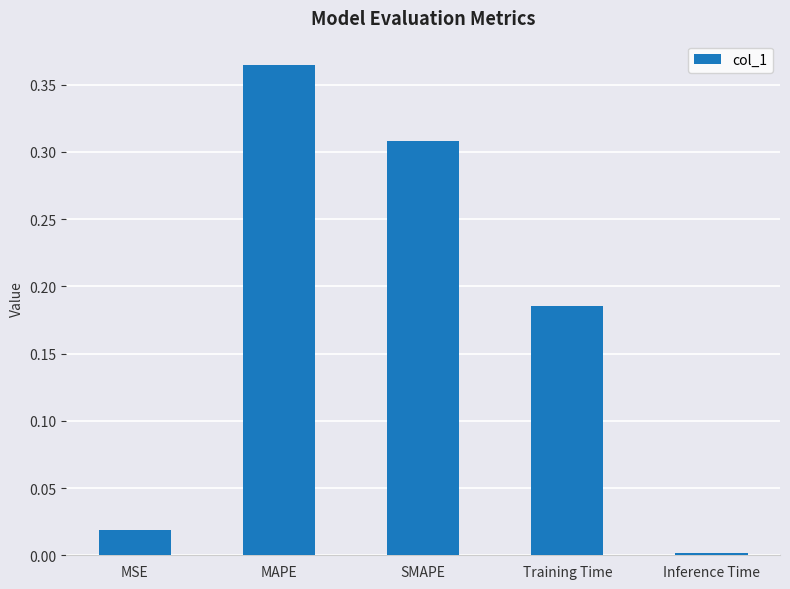

What is the sum of all values?

0.9